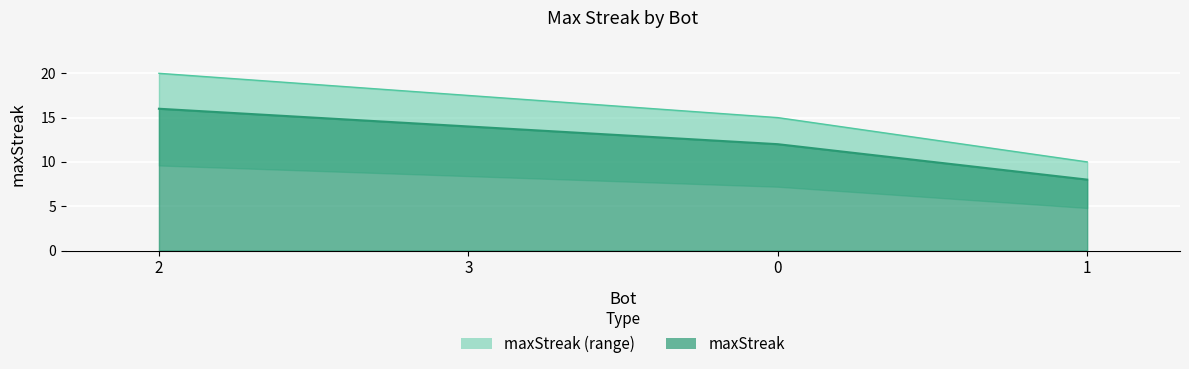

Reading right to left, extract all data points from this chart.

8	12	14	16